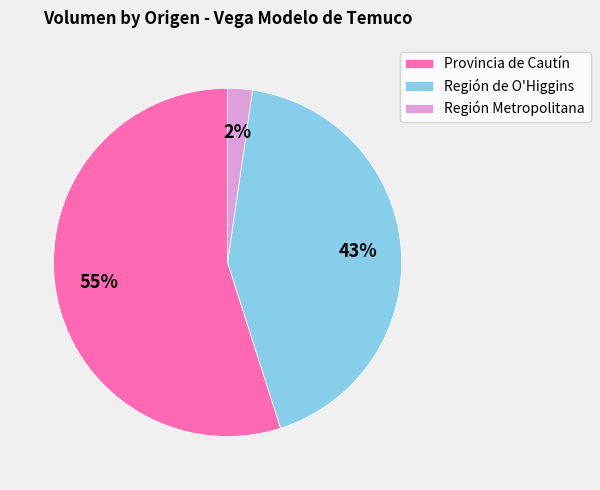

Between Región de O'Higgins and Provincia de Cautín, which is larger?

Provincia de Cautín